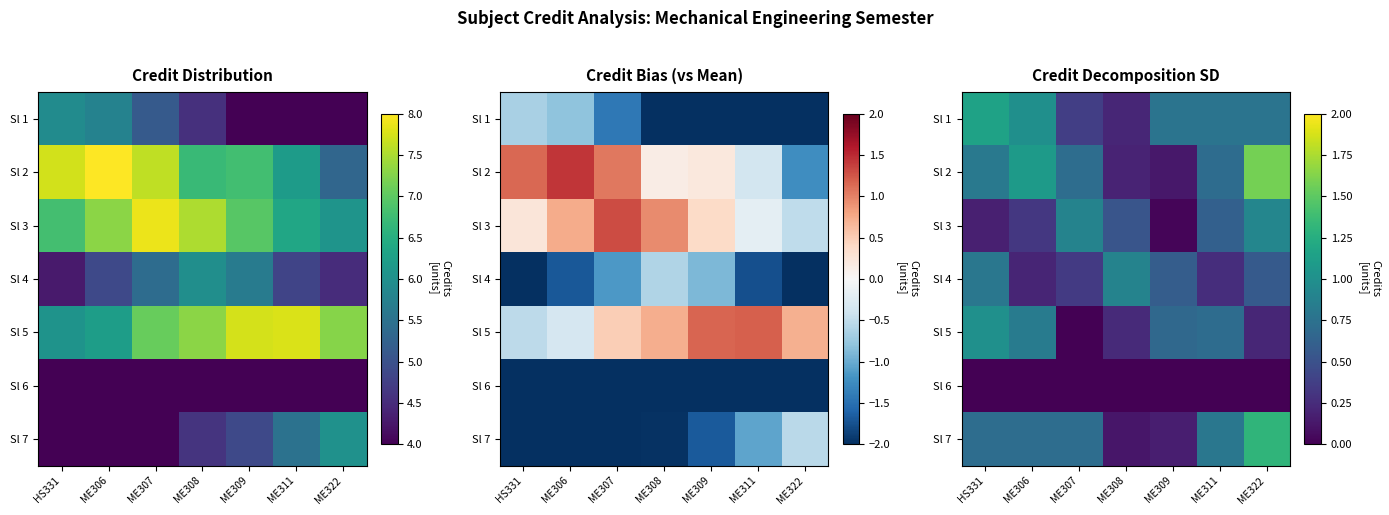

What is the lowest value of the Sl 1 series?

0.2